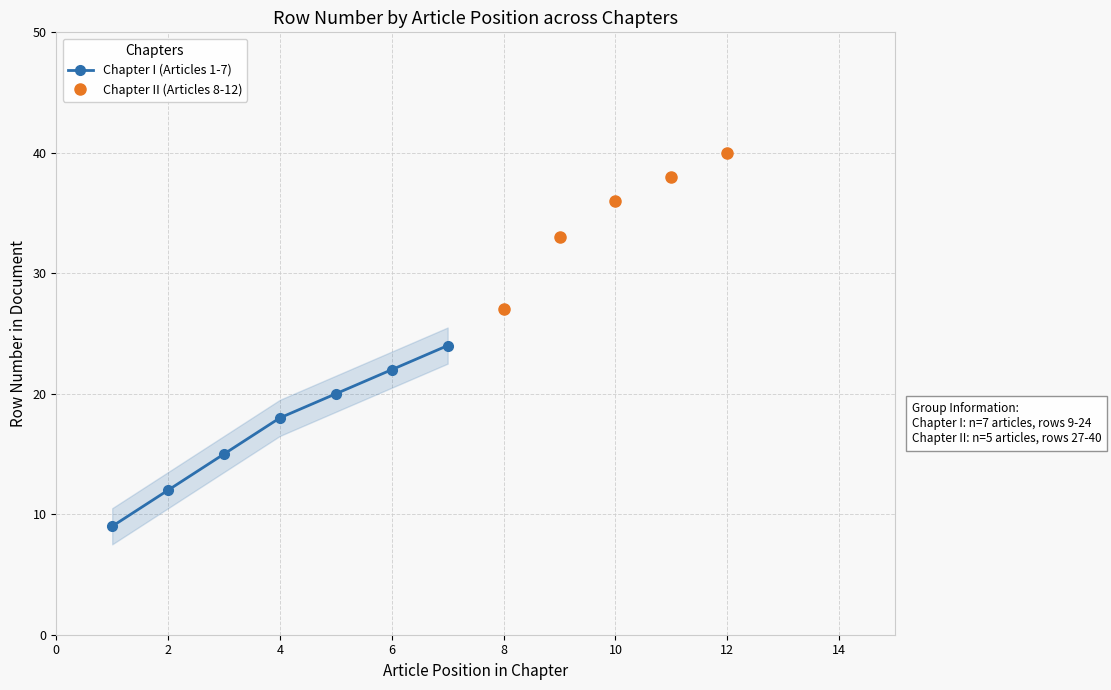

What is the value of the 2nd point from the left?

12